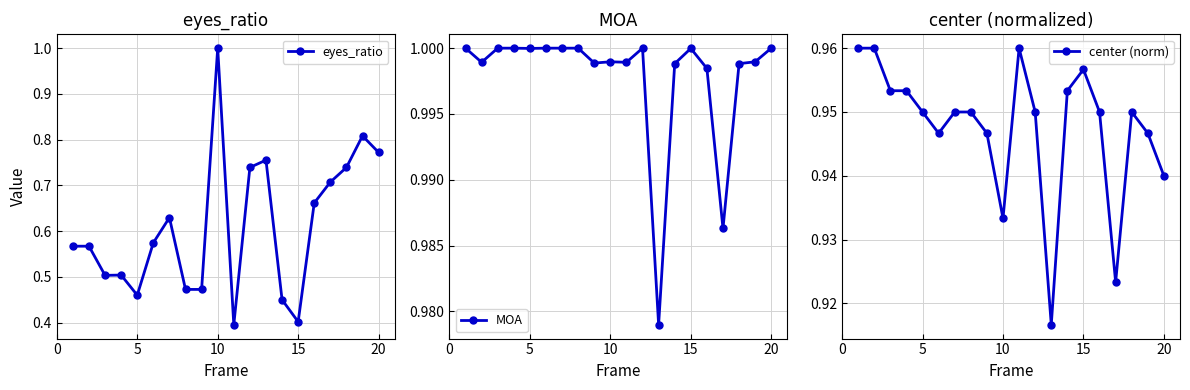

What is the sum of all MOA values?

20.0